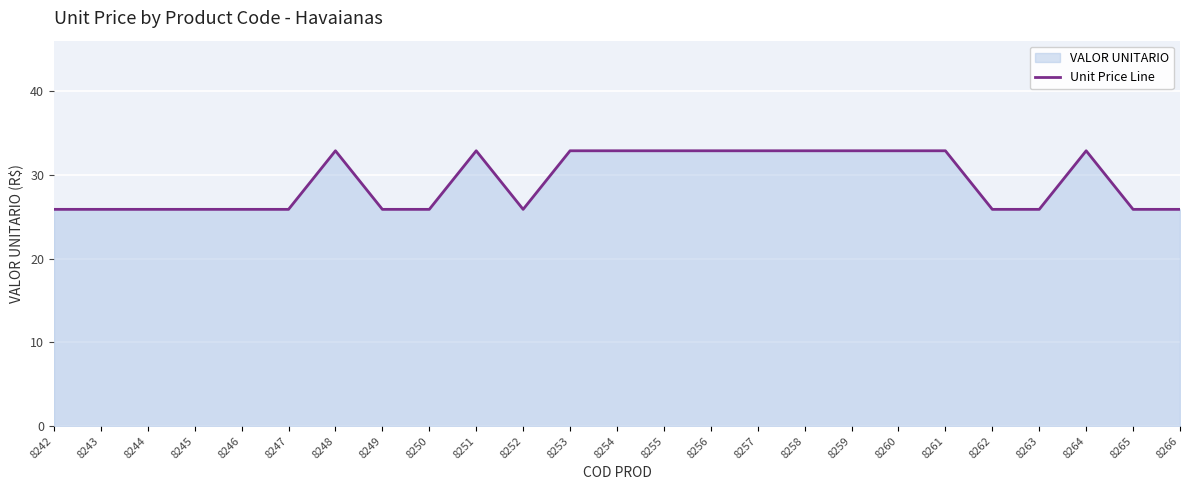

Rank the categories by value from lowest to highest.

8242, 8243, 8244, 8245, 8246, 8247, 8249, 8250, 8252, 8262, 8263, 8265, 8266, 8248, 8251, 8253, 8254, 8255, 8256, 8257, 8258, 8259, 8260, 8261, 8264